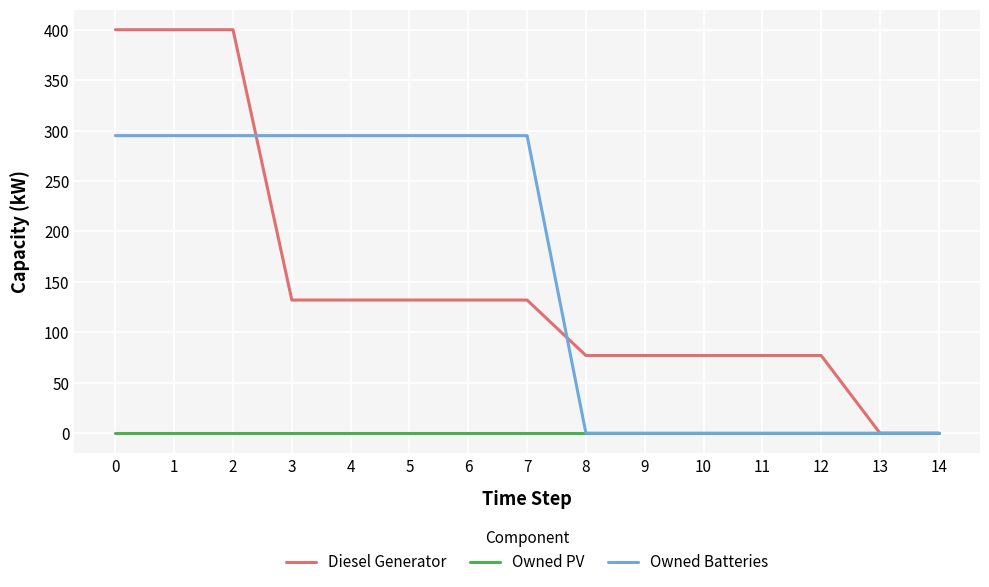

Where do Owned Batteries and Diesel Generator first cross each other?

2 and 3